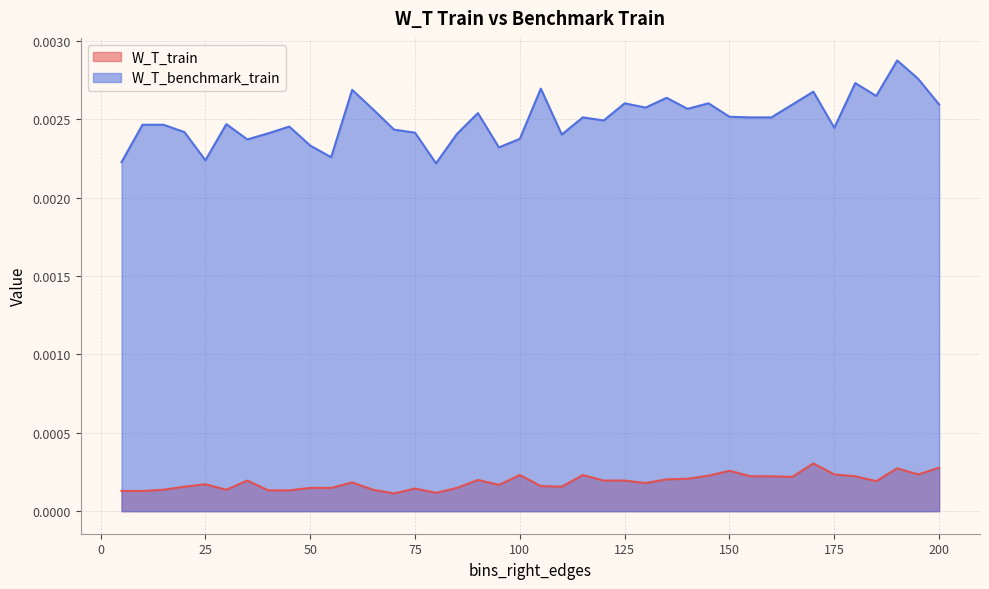

At how many categories does at least one series exceed 0?

40